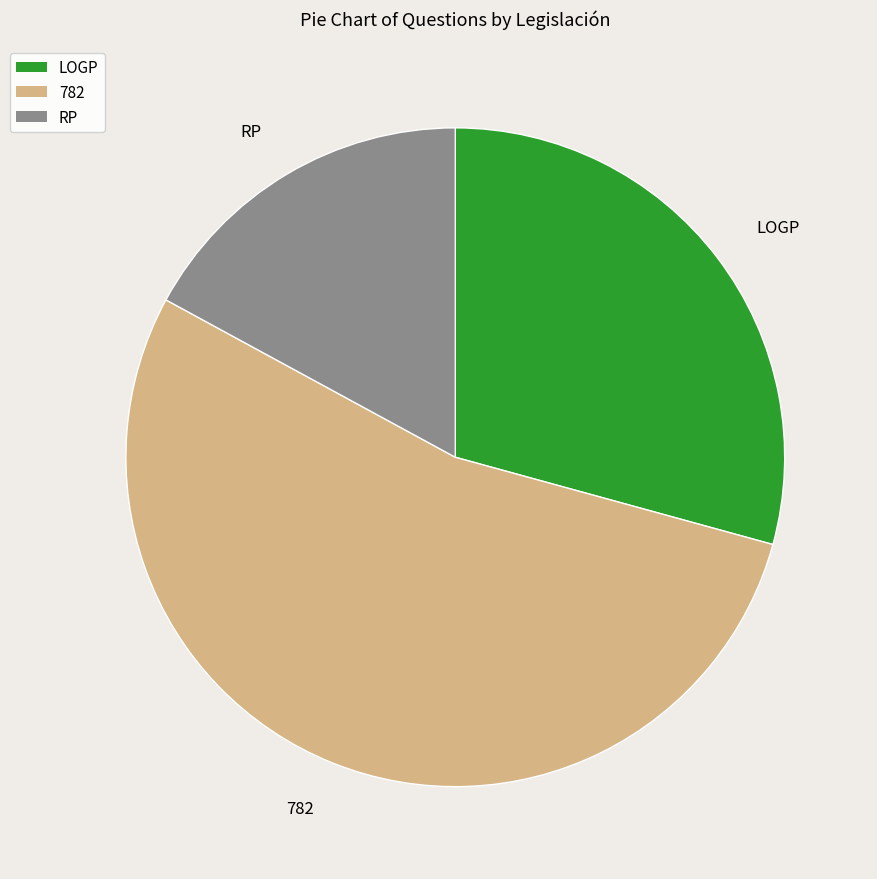

Count the number of slices in the pie.

3